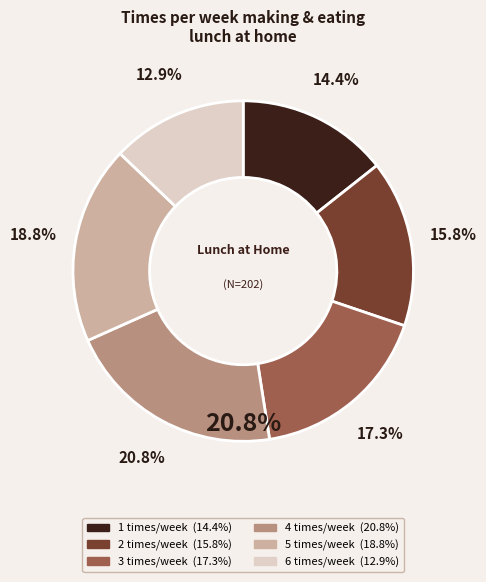

Which has a higher value, 4 or 1?

4